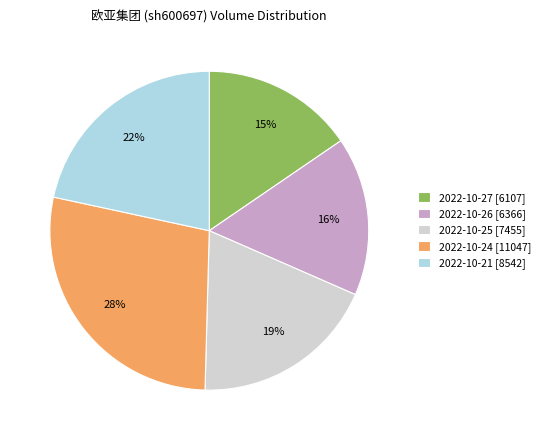

Combined, do 2022-10-25 [7455] and 2022-10-24 [11047] account for over 50%?

No